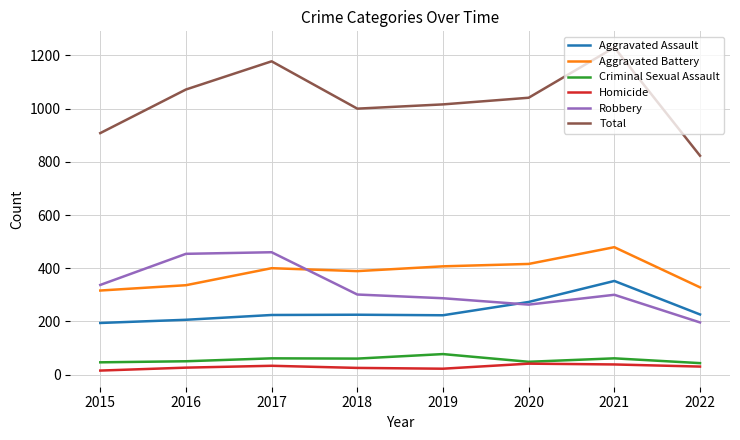

The Robbery series shows 452 at 2020. True or false?

False